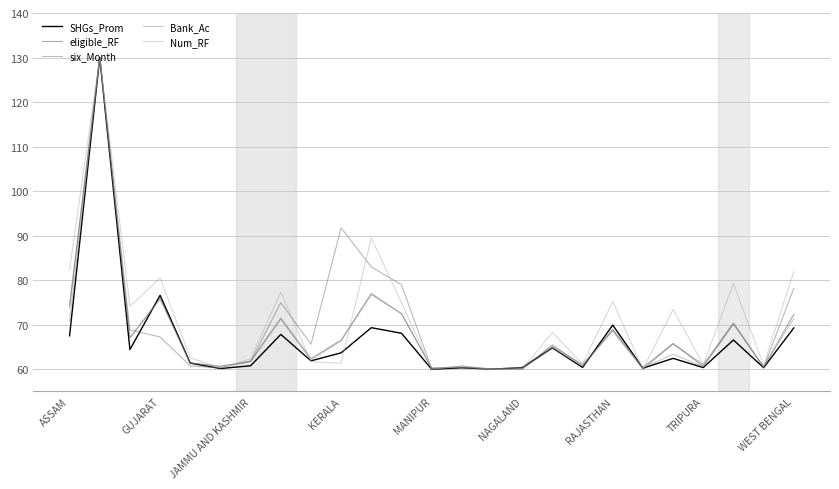

What is the maximum value for six_Month?

130.0